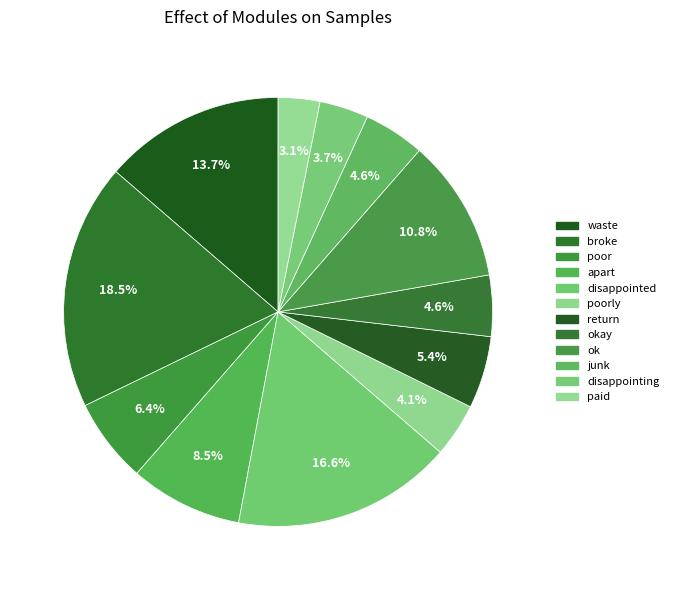

How many segments does this pie chart have?

12